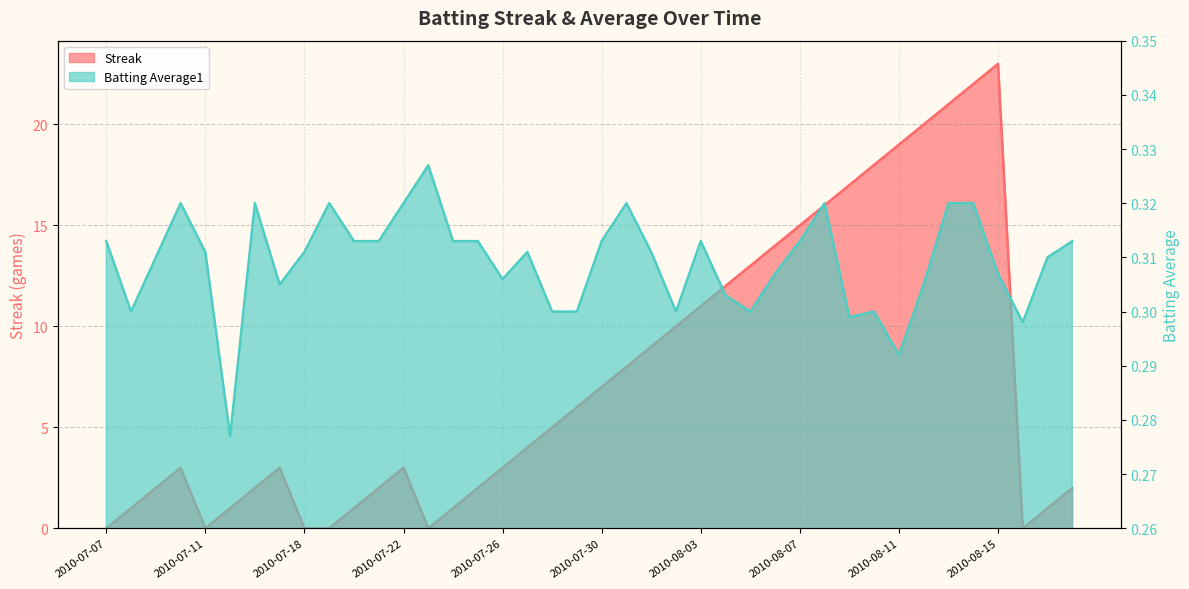

How many data points in Streak are above 4?

19